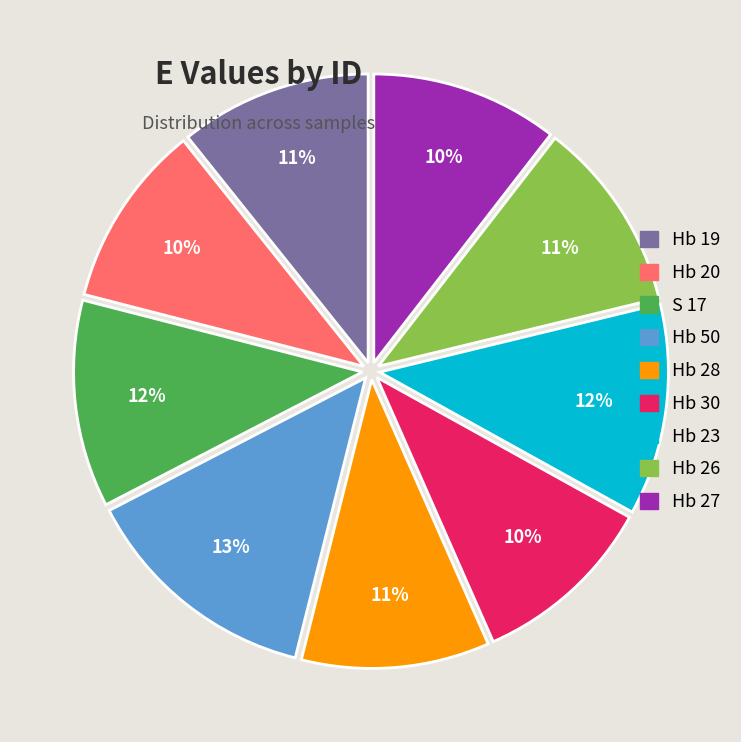

How many slices are in this pie chart?

9